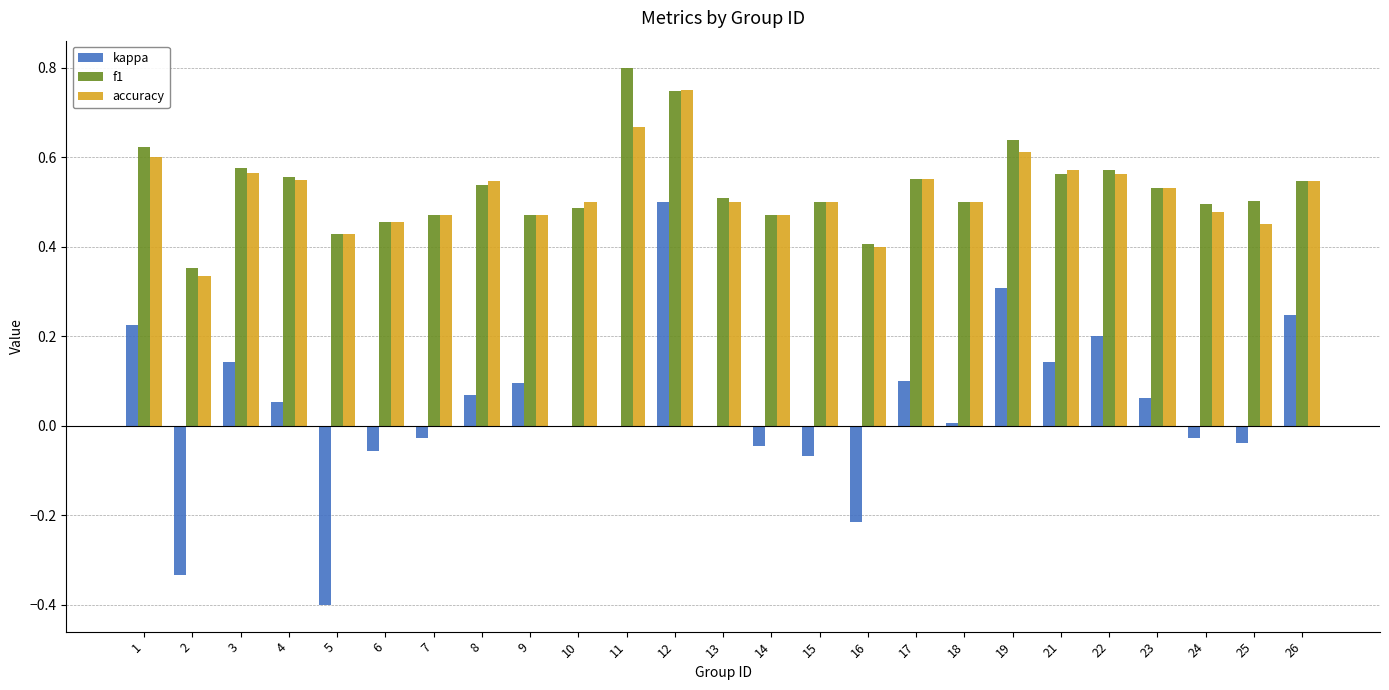

Which series changed the most between 8 and 13?

kappa